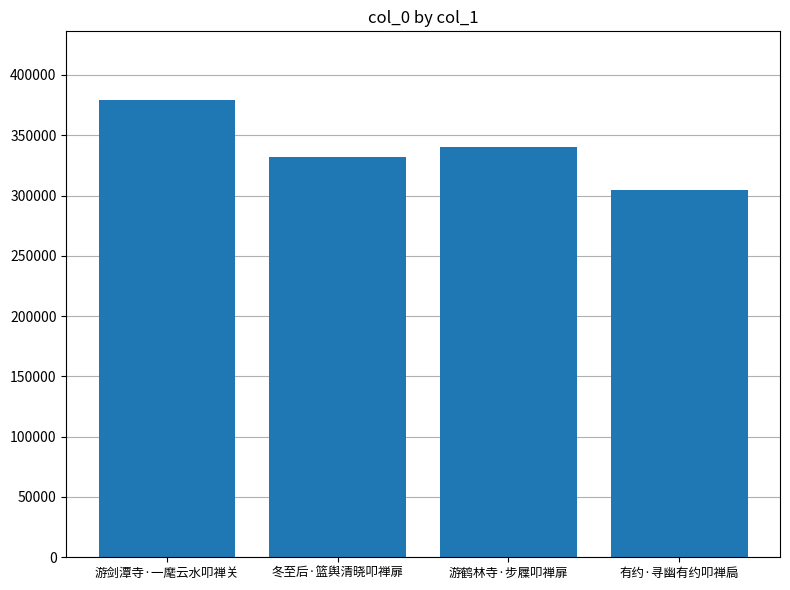

How many data points are less than 340408?

2